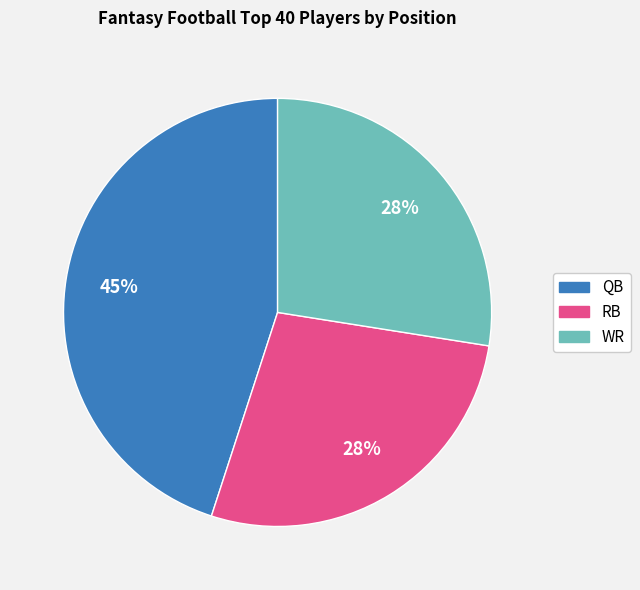

Do RB and WR together represent more than half of the pie?

Yes